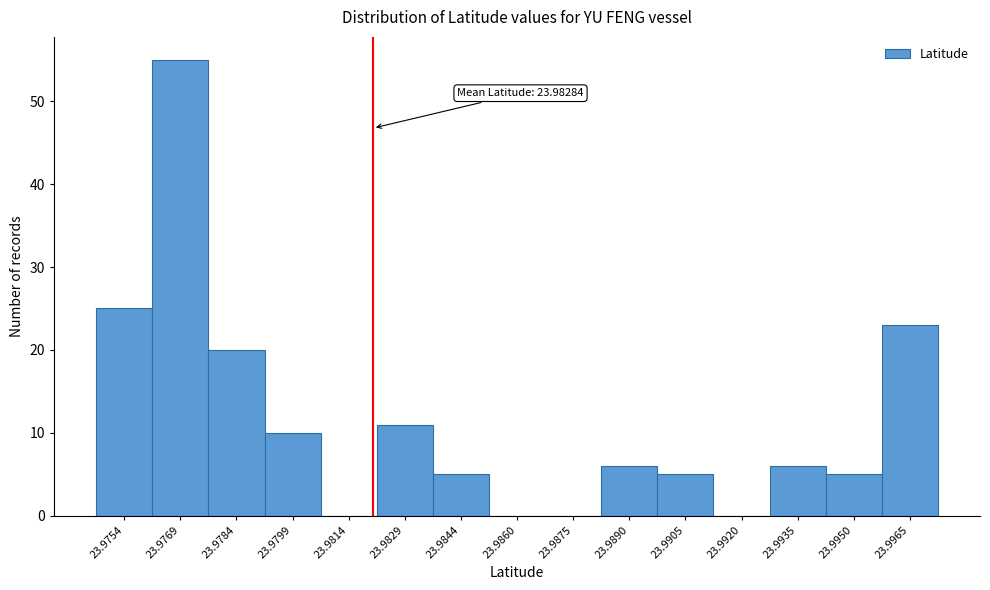

Reading left to right, list all the values displayed in this chart.

23.9754=25	23.9769=55	23.9784=20	23.9799=10	23.9814=0	23.9829=11	23.9844=5	23.9860=0	23.9875=0	23.9890=6	23.9905=5	23.9920=0	23.9935=6	23.9950=5	23.9965=23